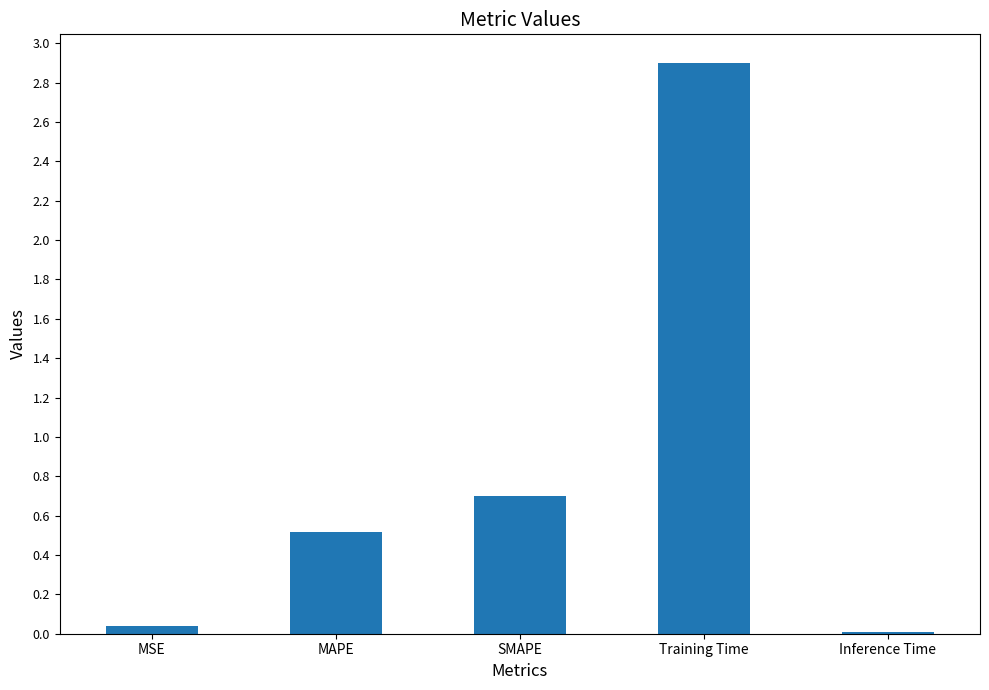

Which label corresponds to the largest value in the chart?

Training Time